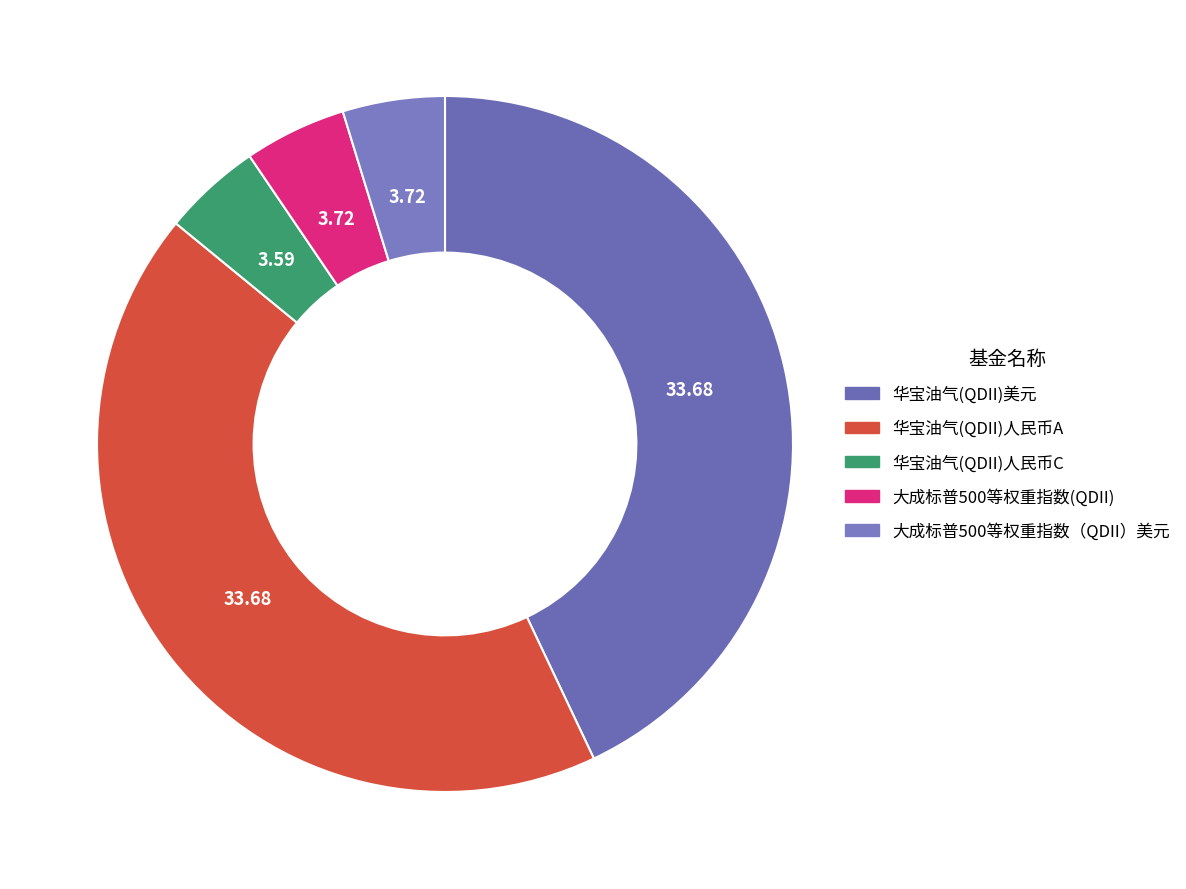

Does 大成标普500等权重指数（QDII）美元 represent more than half of the total?

No